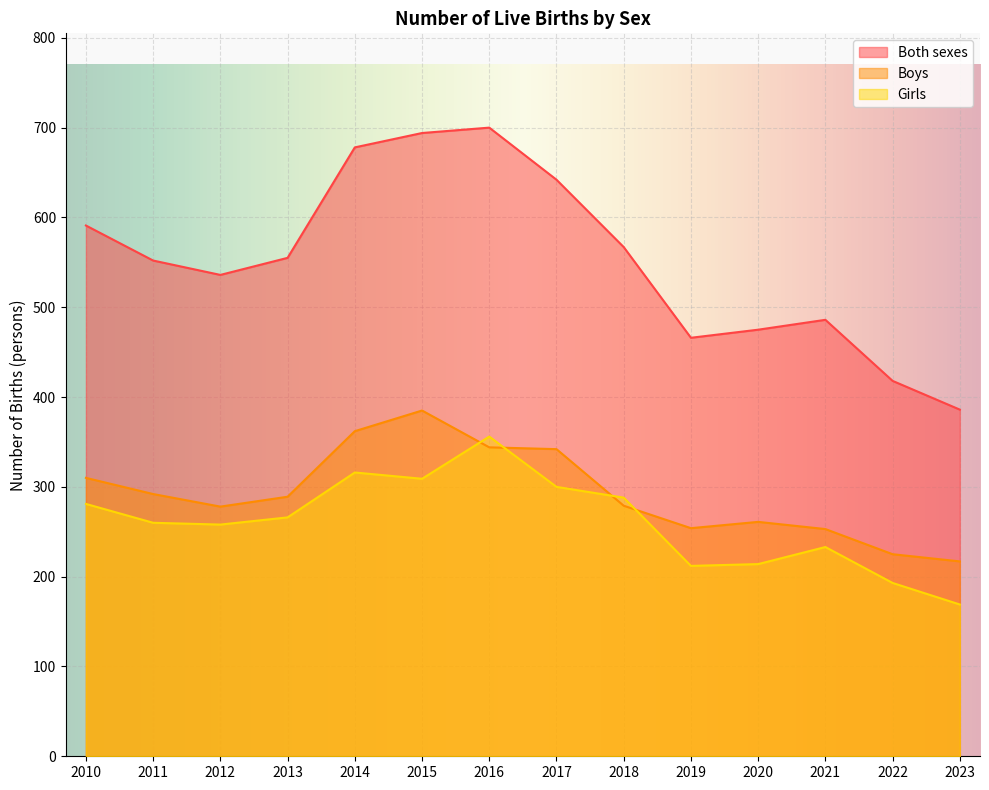

How many categories are shown in the chart?

14